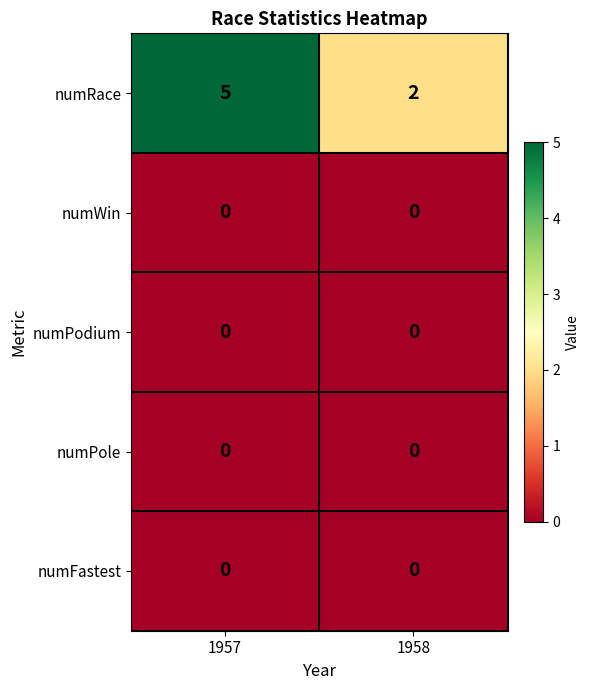

Which category has the highest value in the numRace series?

1957